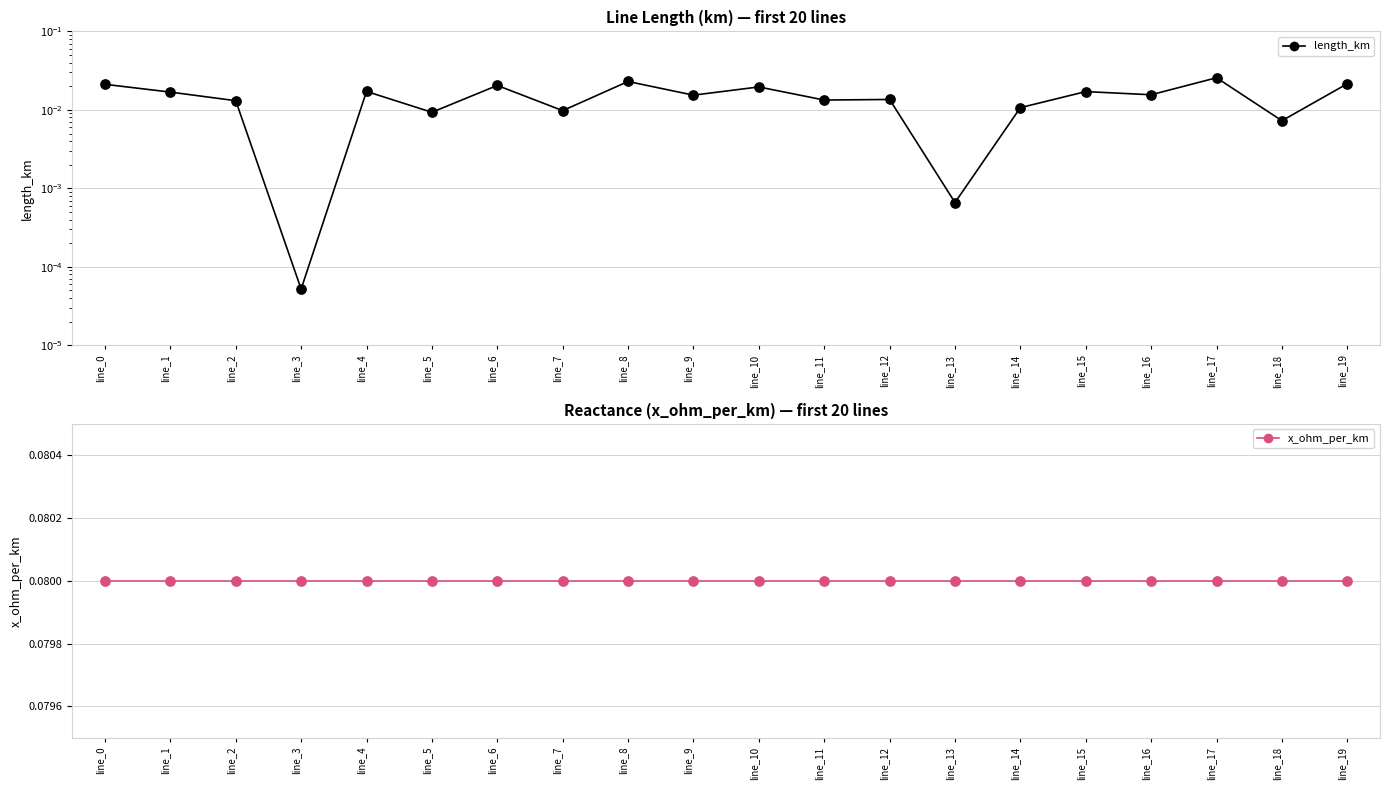

Which series reaches the maximum Y coordinate?

x_ohm_per_km